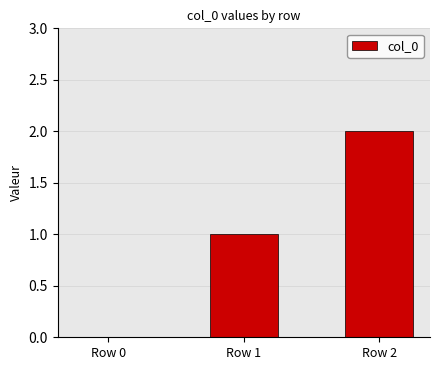

The value at Row 0 is 0. True or false?

True